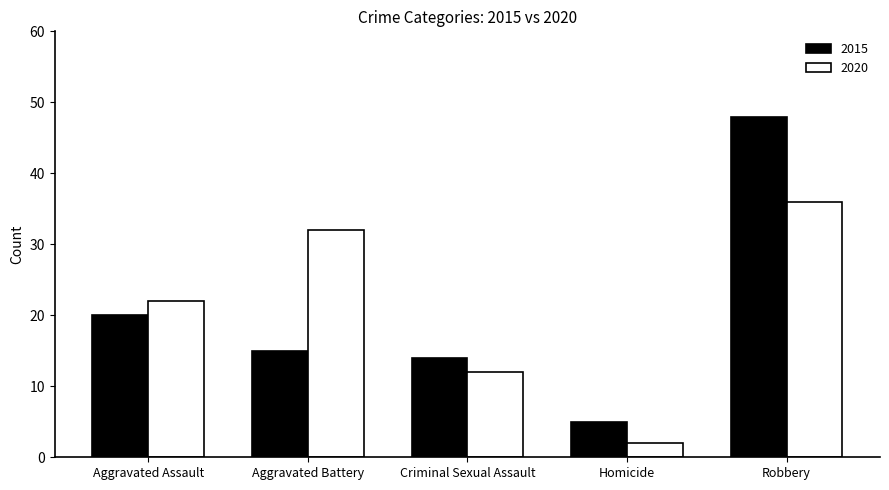

Does the chart contain stacked bars?

No